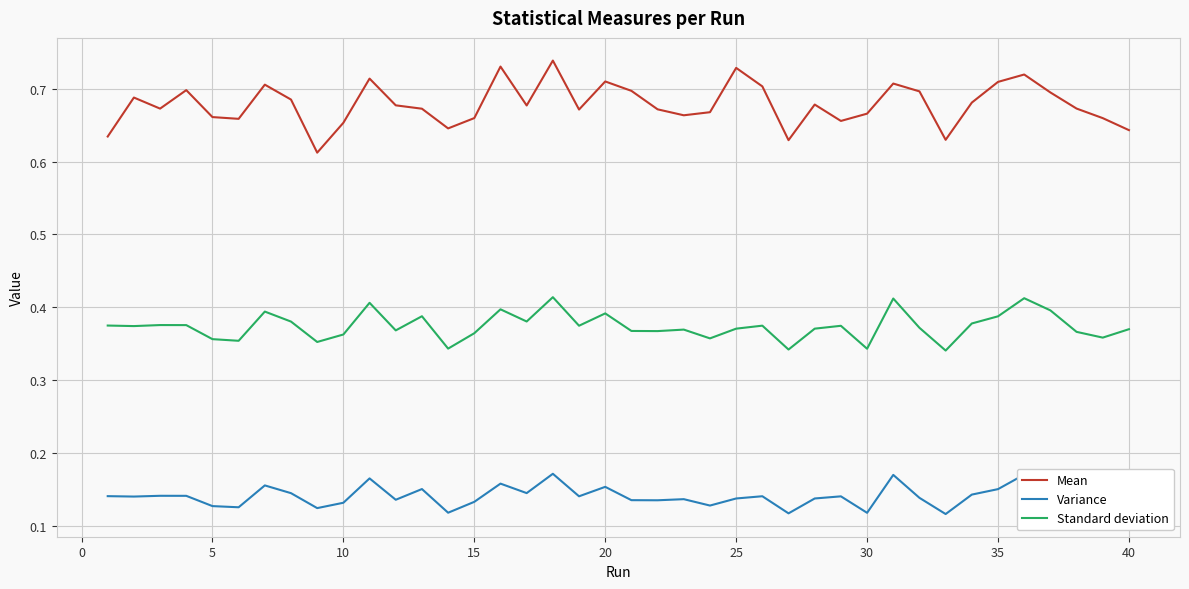

Which series has the largest total across all categories?

Mean